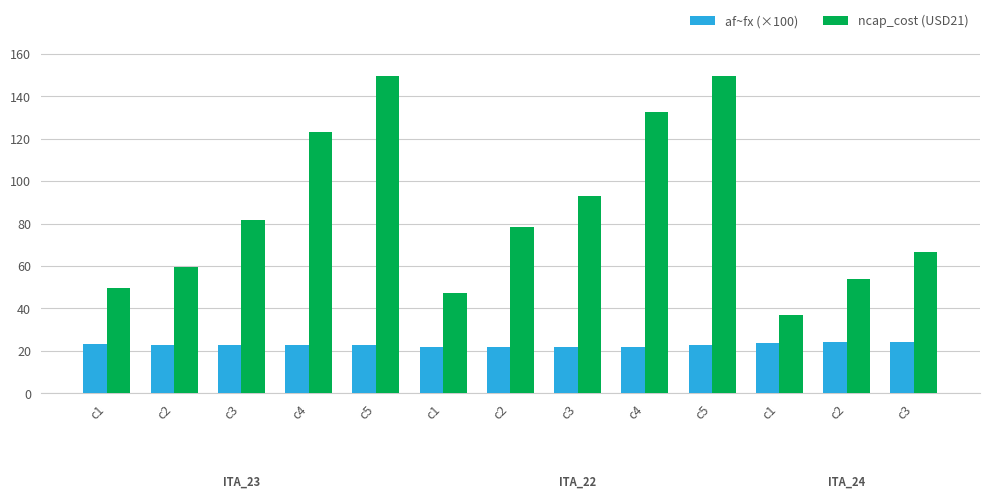

What is the label of the 10th bar from the right?

c4